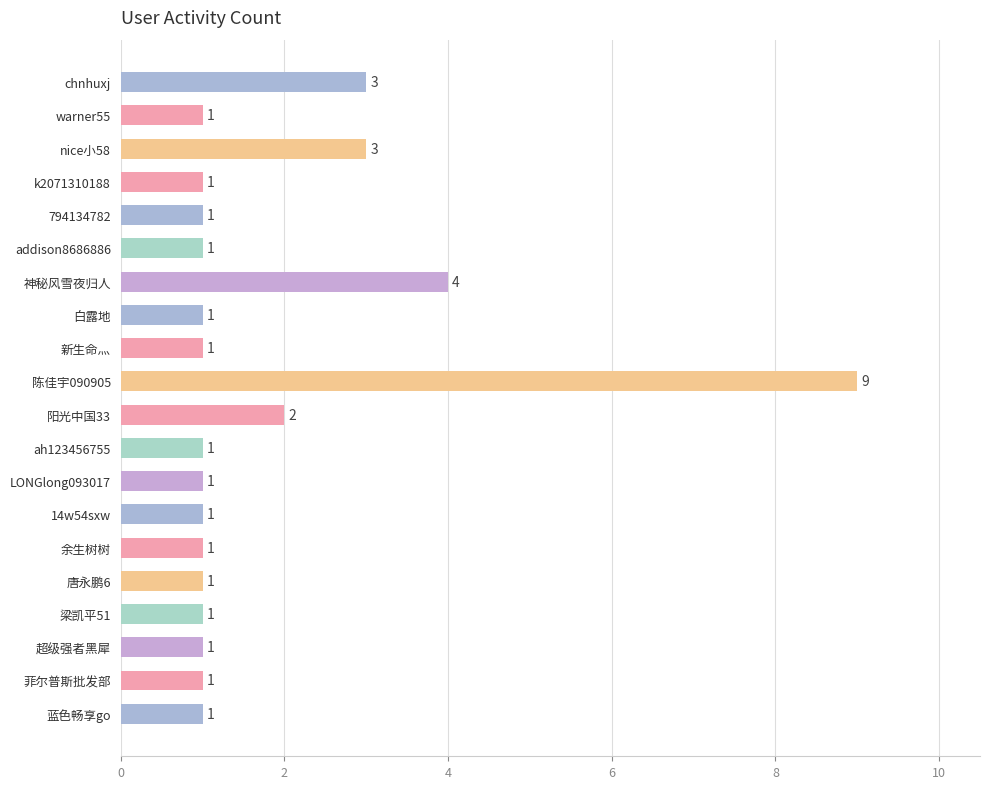

True or false: the data shows 4 at 神秘风雪夜归人.

True